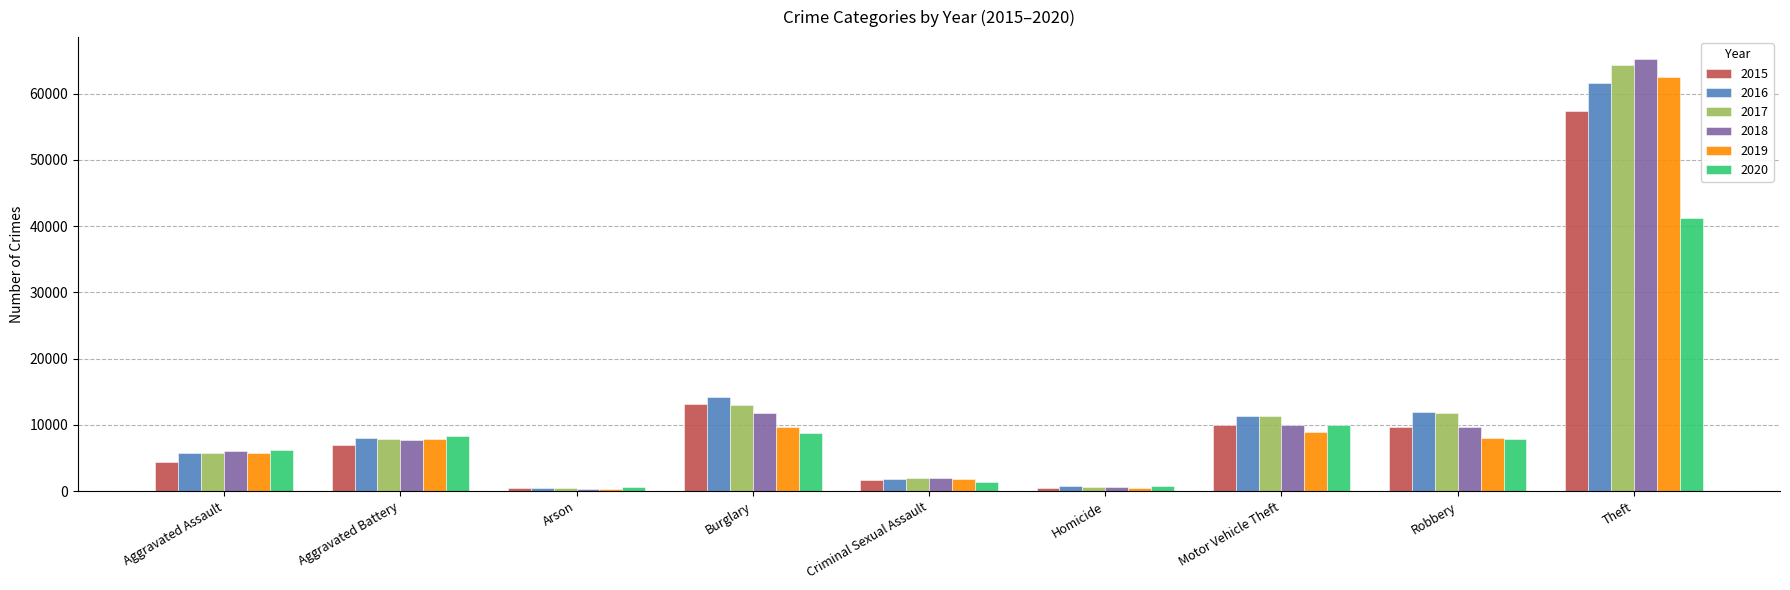

Are the bars grouped side by side (vs. stacked)?

Yes